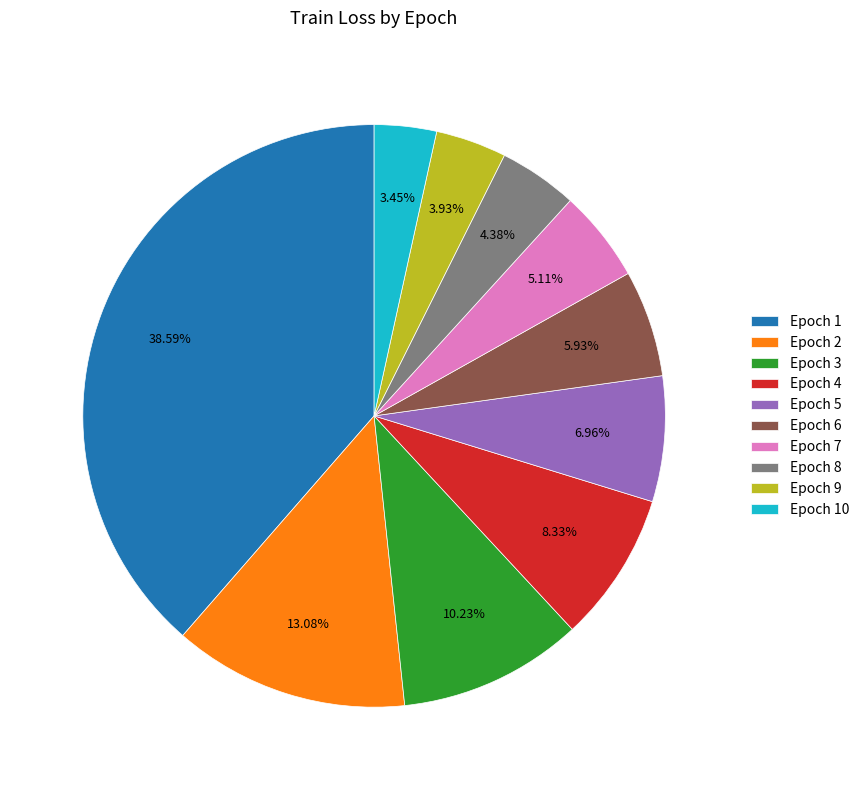

How many slices are in this pie chart?

10